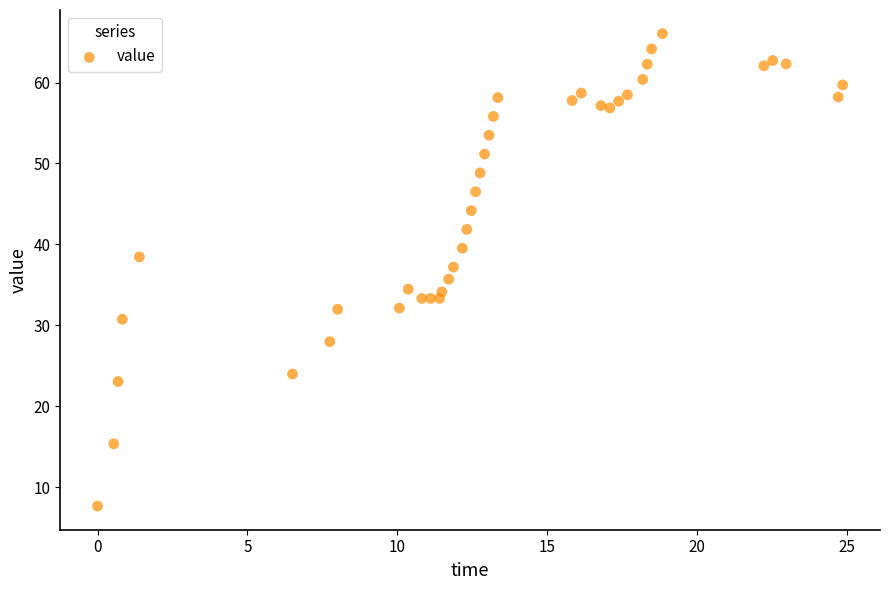

What is the range of X values (max minus min)?

24.9